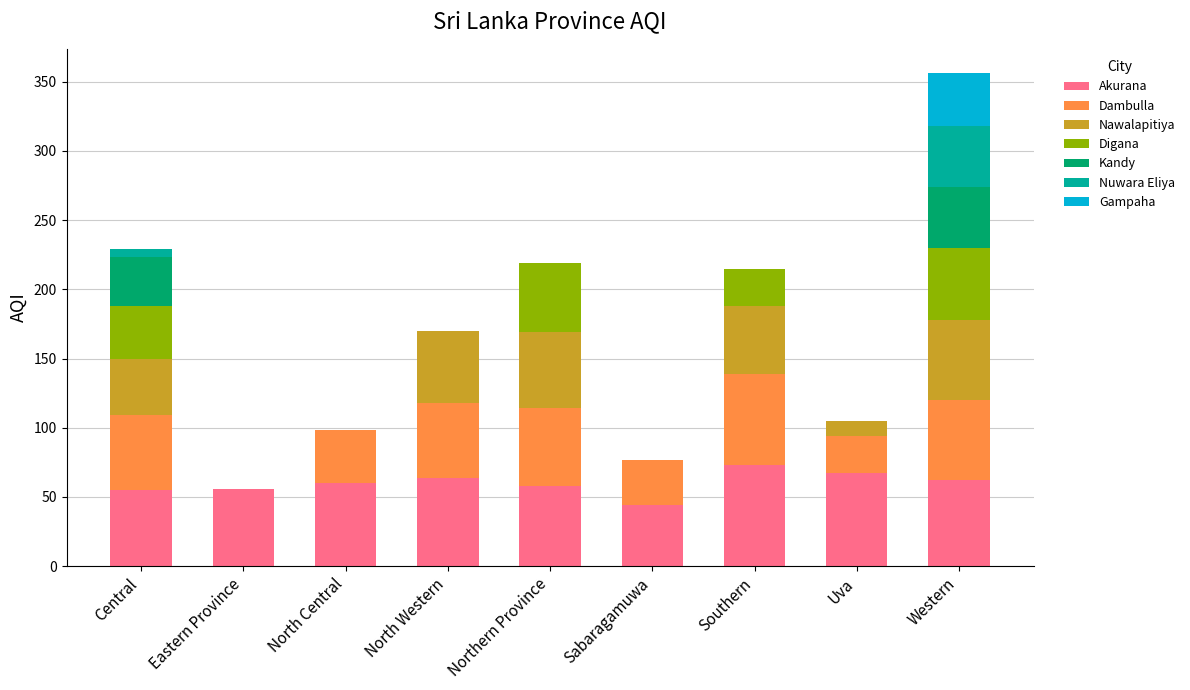

At which category is the sum across all series the highest?

Western